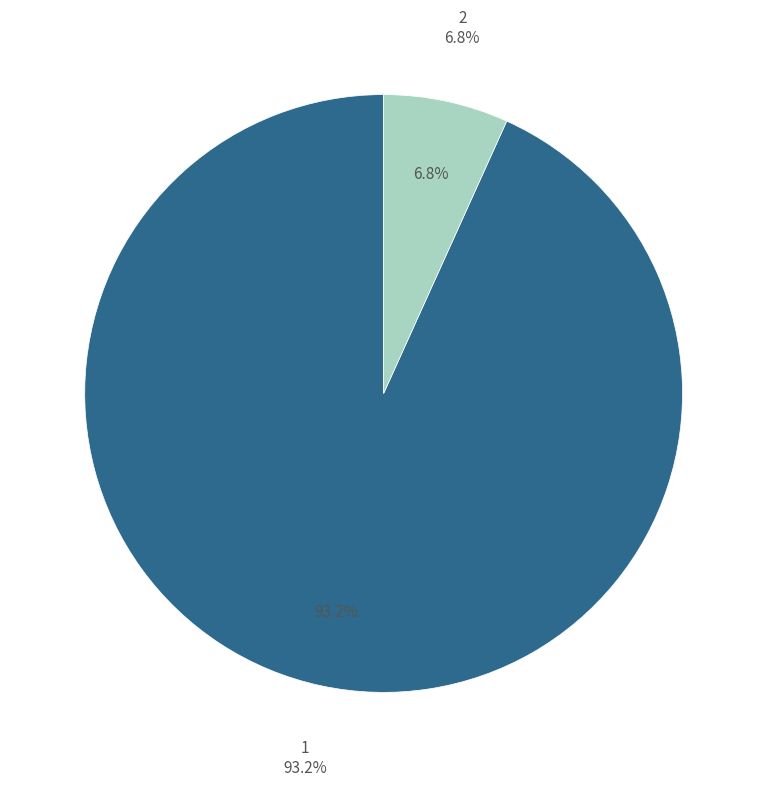

To the nearest percent, what is the difference between the largest and smallest slice percentages?

86%